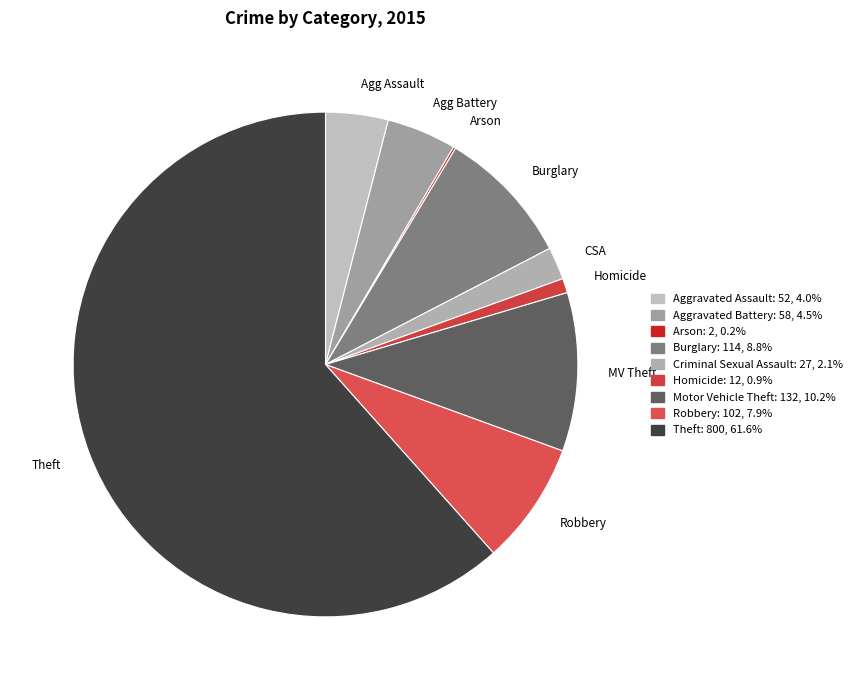

Which category accounts for the majority?

Theft